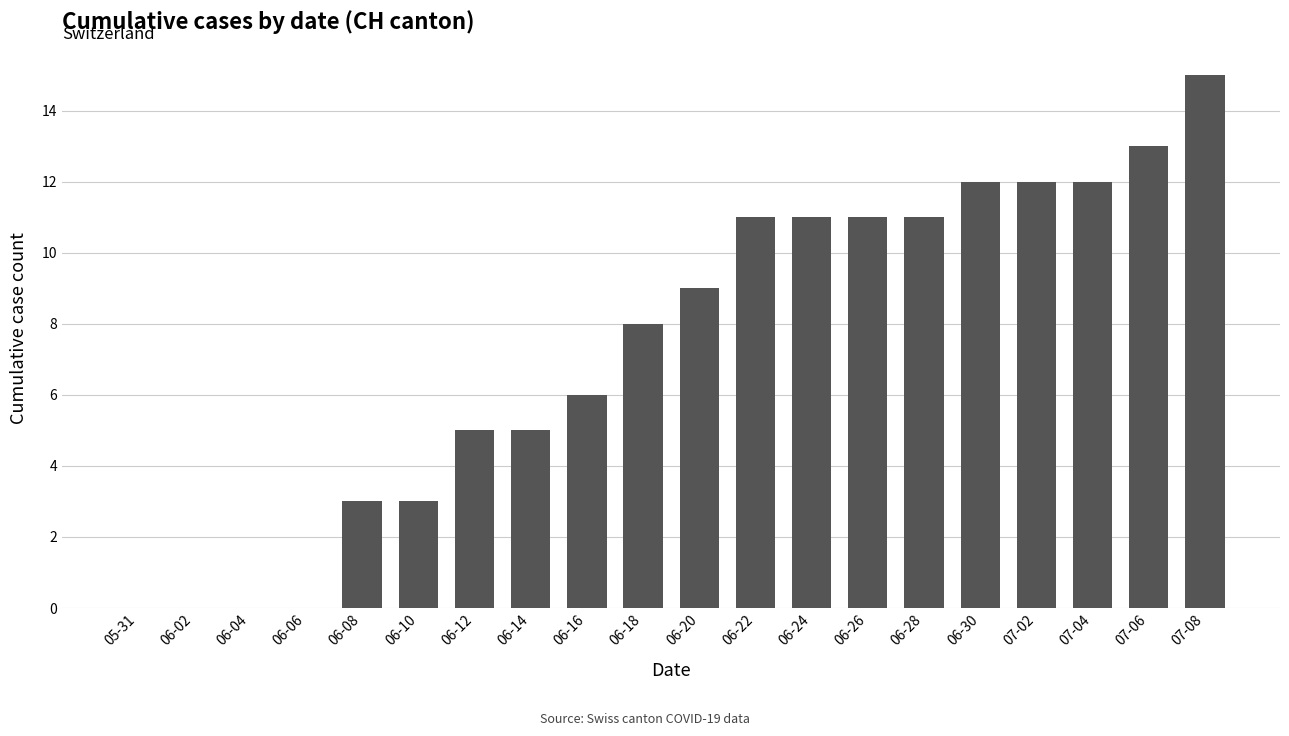

Which has a higher value, 06-28 or 06-14?

06-28